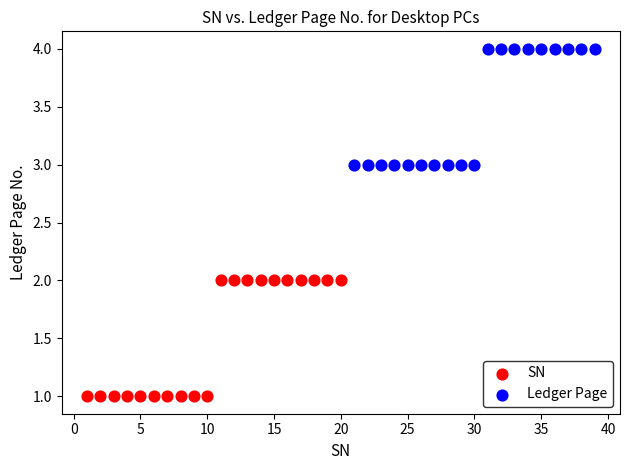

Which series contains the lowest Y value?

SN